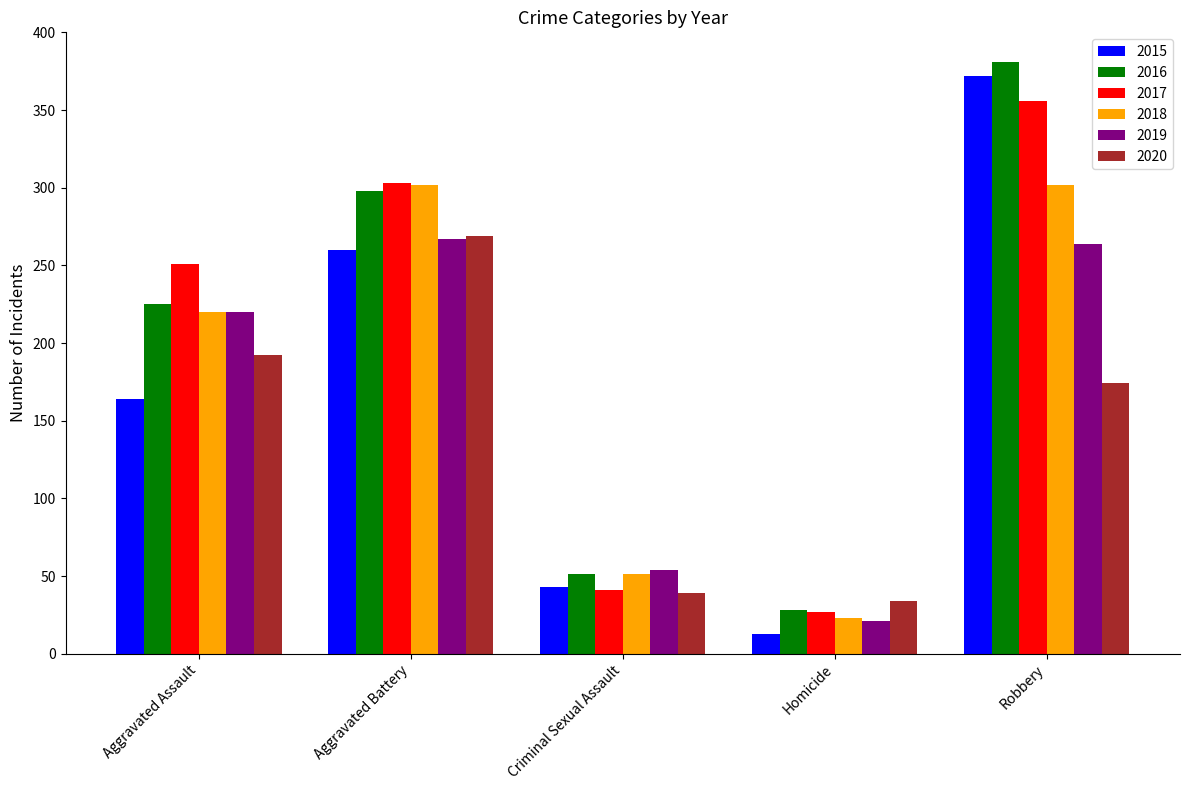

Count the number of categories in the chart.

5